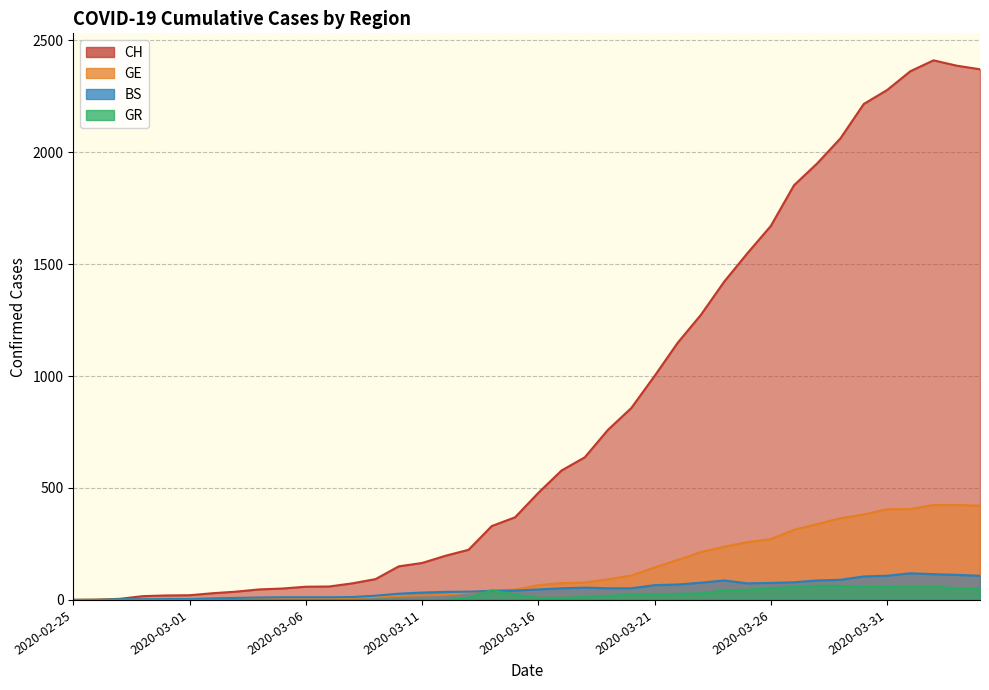

Which category has the lowest value in the GR series?

2020-02-25